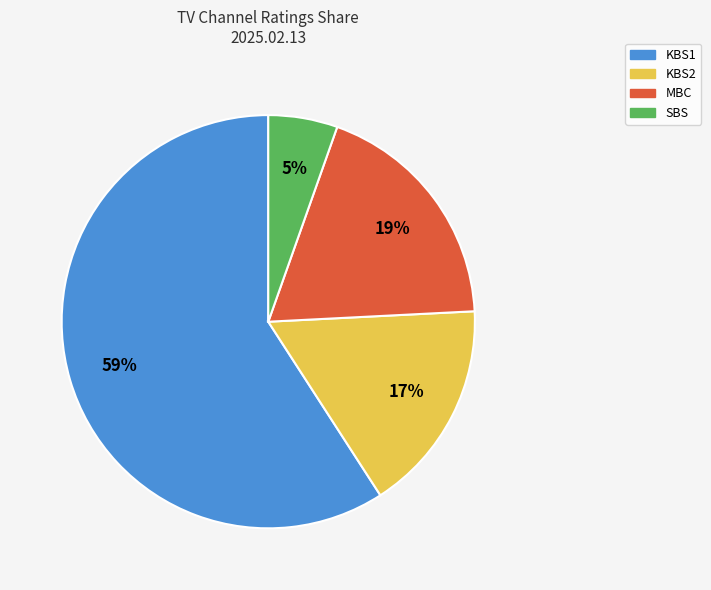

Which slice is the smallest?

SBS